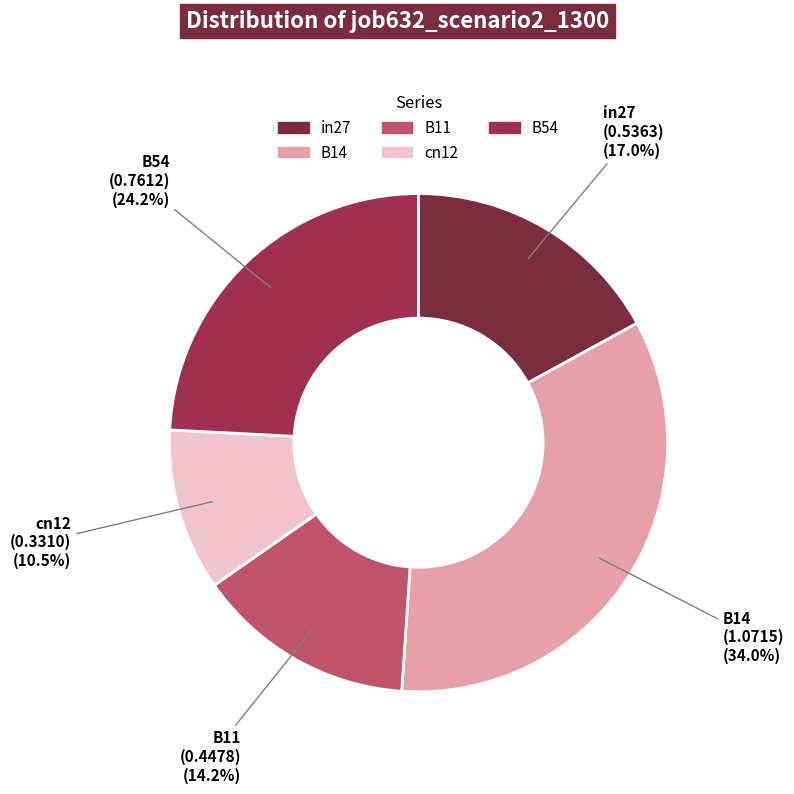

Is there a majority slice in this chart?

No